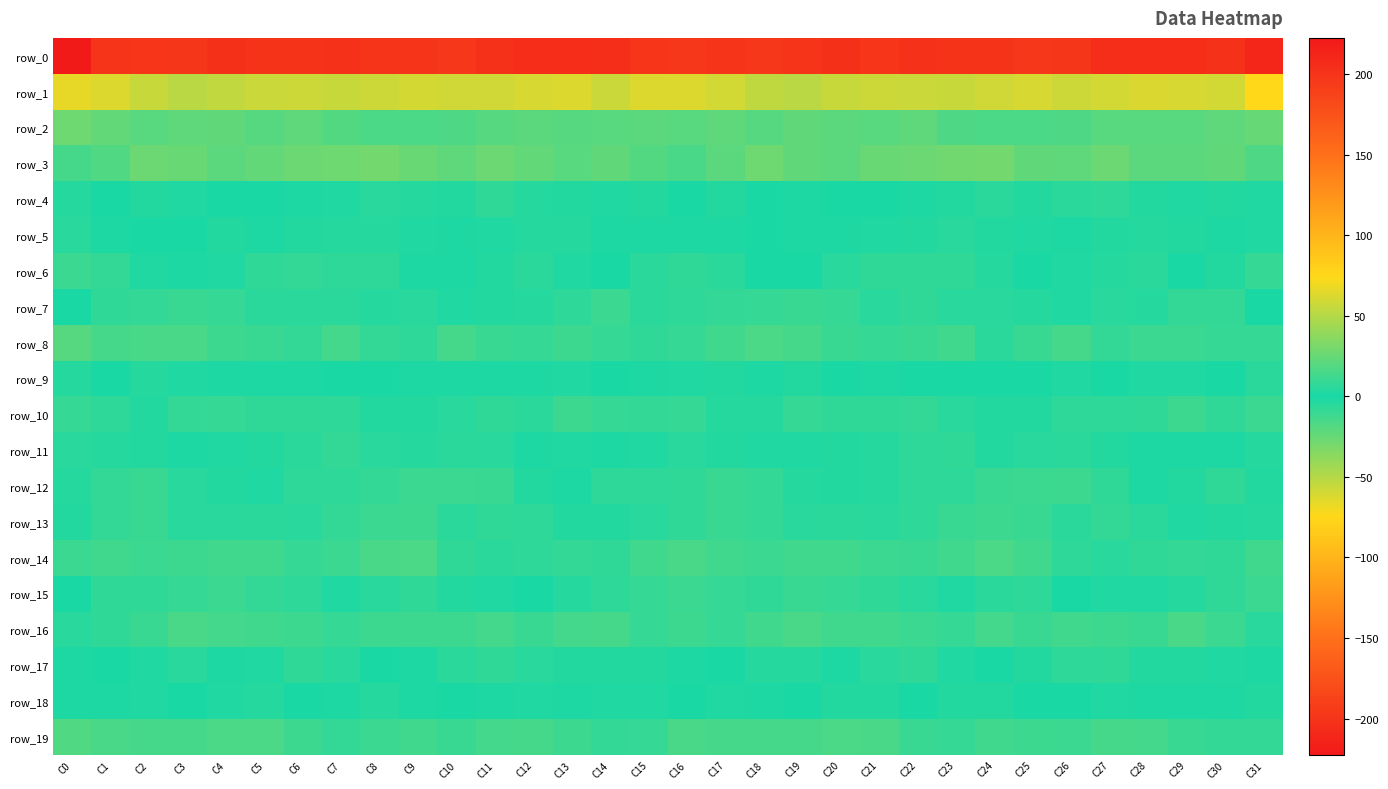

What is the difference between the maximum and second lowest values in the row_3 series?

14.1